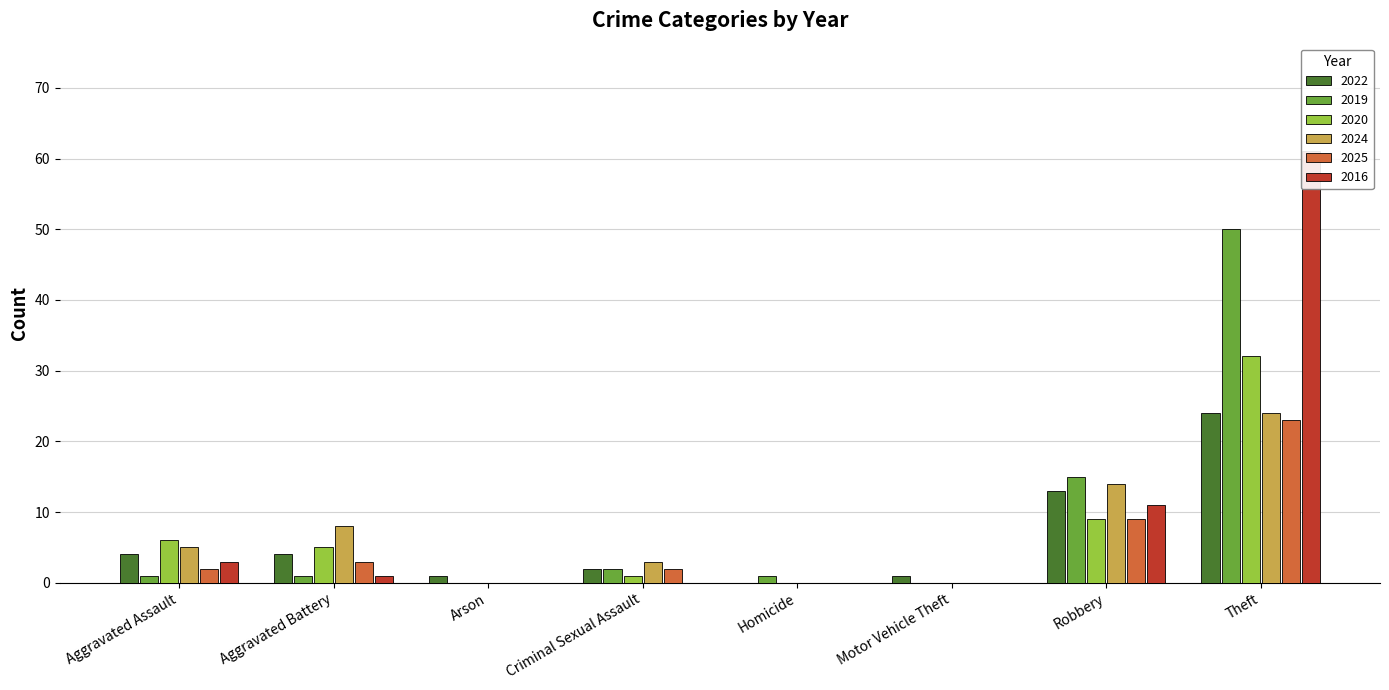

Reading right to left, transcribe all the data shown in this chart.

2022: Theft=24	Robbery=13	Motor Vehicle Theft=1	Homicide=0	Criminal Sexual Assault=2	Arson=1	Aggravated Battery=4	Aggravated Assault=4
2019: Theft=50	Robbery=15	Motor Vehicle Theft=0	Homicide=1	Criminal Sexual Assault=2	Arson=0	Aggravated Battery=1	Aggravated Assault=1
2020: Theft=32	Robbery=9	Motor Vehicle Theft=0	Homicide=0	Criminal Sexual Assault=1	Arson=0	Aggravated Battery=5	Aggravated Assault=6
2024: Theft=24	Robbery=14	Motor Vehicle Theft=0	Homicide=0	Criminal Sexual Assault=3	Arson=0	Aggravated Battery=8	Aggravated Assault=5
2025: Theft=23	Robbery=9	Motor Vehicle Theft=0	Homicide=0	Criminal Sexual Assault=2	Arson=0	Aggravated Battery=3	Aggravated Assault=2
2016: Theft=61	Robbery=11	Motor Vehicle Theft=0	Homicide=0	Criminal Sexual Assault=0	Arson=0	Aggravated Battery=1	Aggravated Assault=3